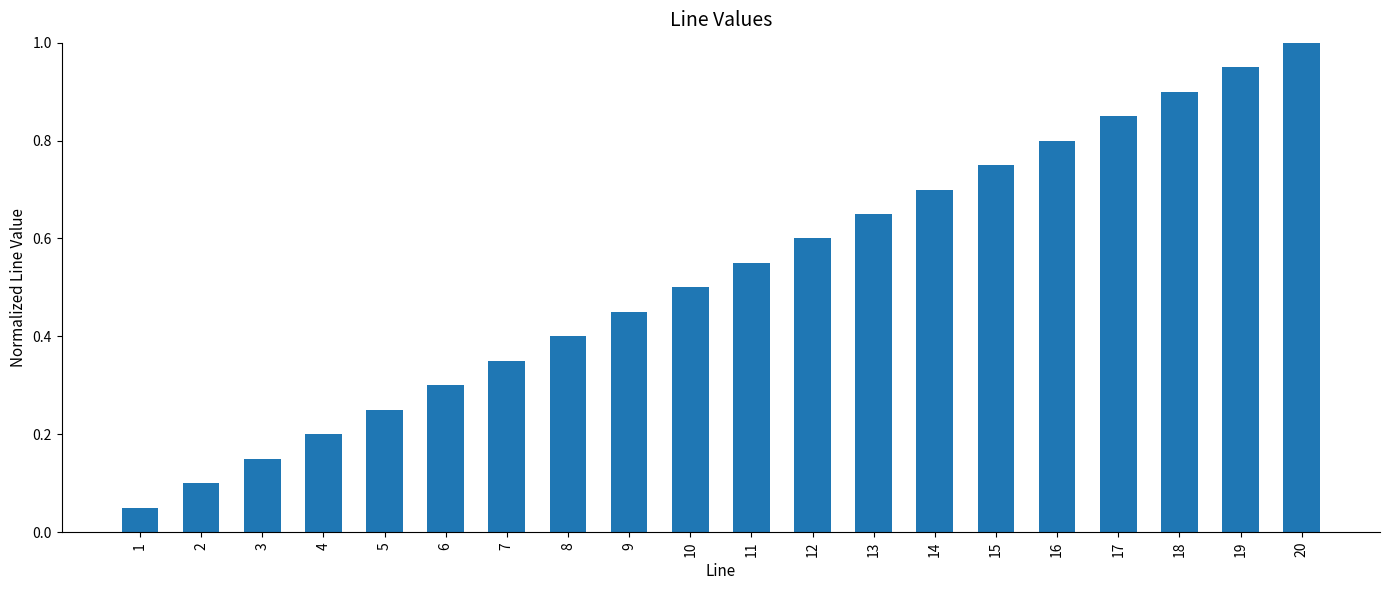

List the labels in order of value, largest first.

20, 19, 18, 17, 16, 15, 14, 13, 12, 11, 10, 9, 8, 7, 6, 5, 4, 3, 2, 1